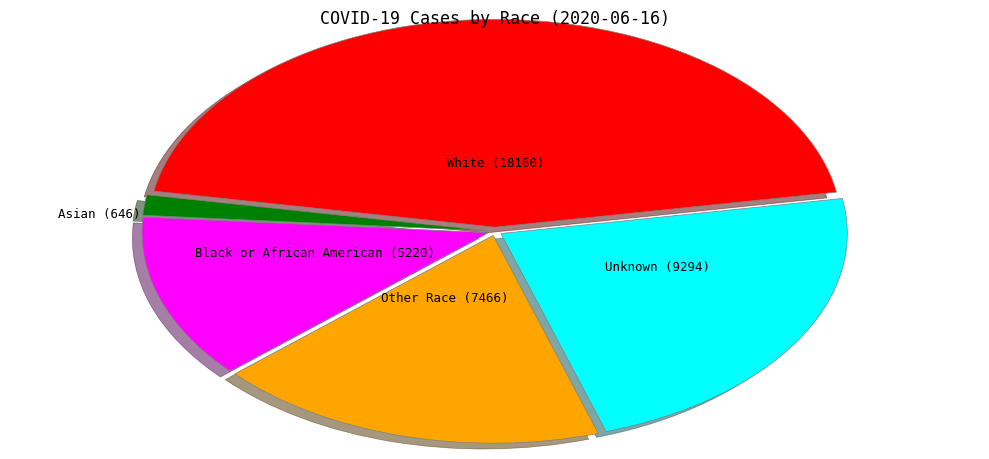

Which category has the biggest portion of the pie?

White